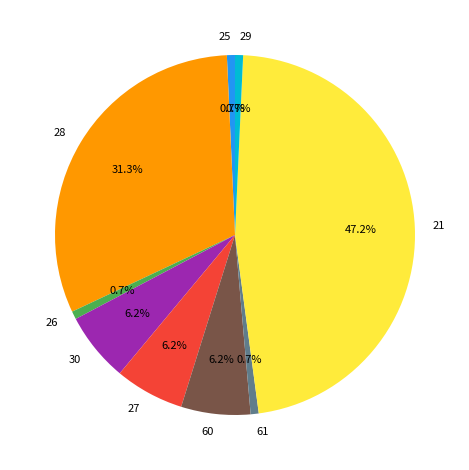

To the nearest percent, what percentage of the pie is 28?

31%